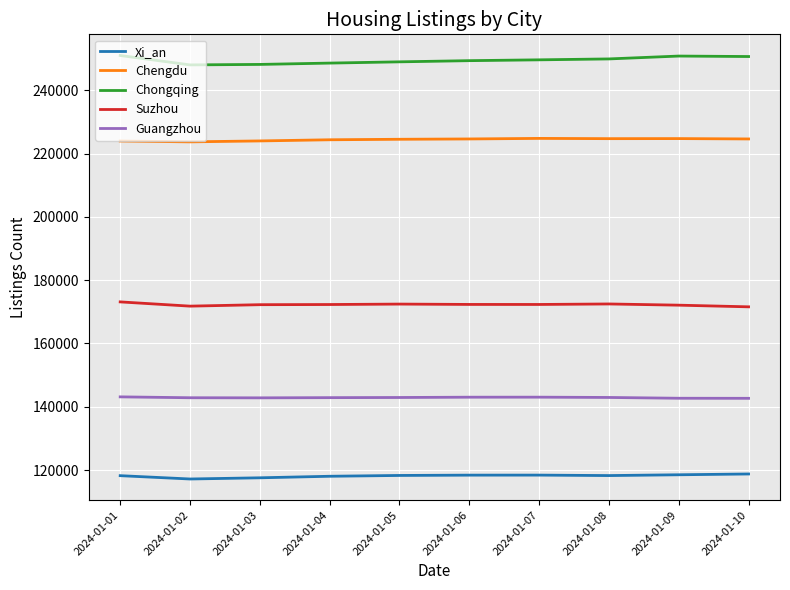

The value of Chongqing at 2024-01-09 is 250823. True or false?

True